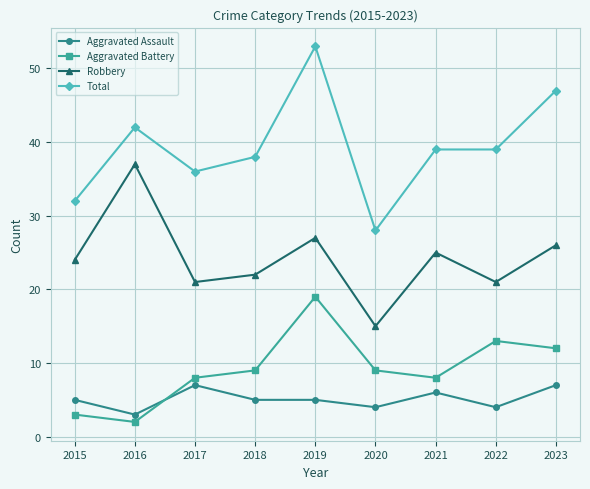

What is the difference between the Robbery values at 2016 and 2022?

16